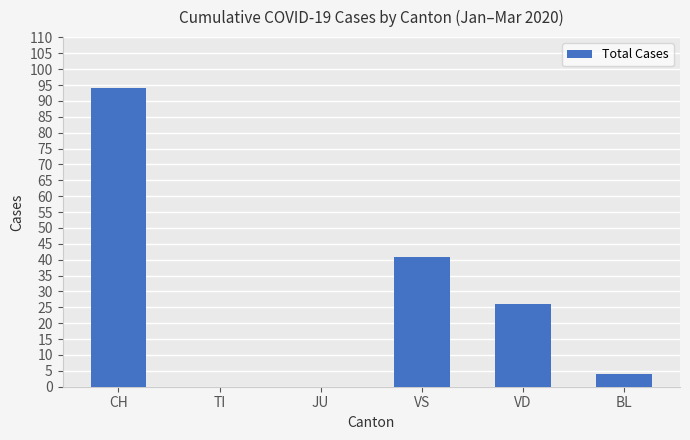

What is the average value?

28